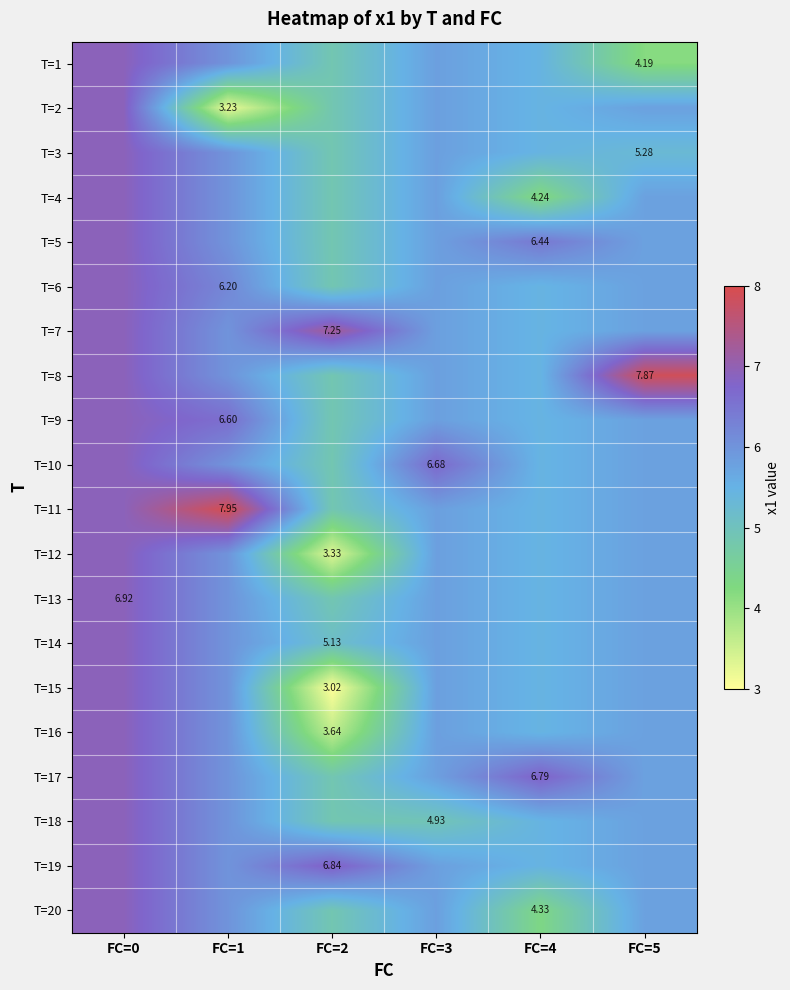

Which label corresponds to the largest value in the chart?

FC=1